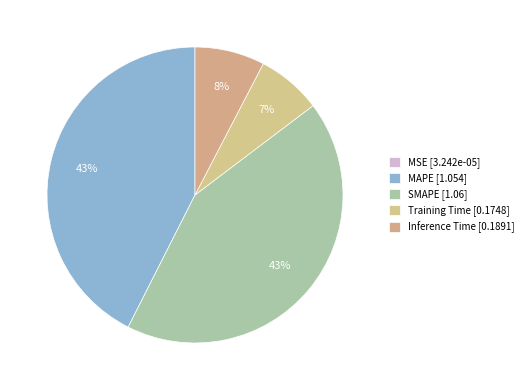

What percentage is the SMAPE slice, to the nearest percent?

43%